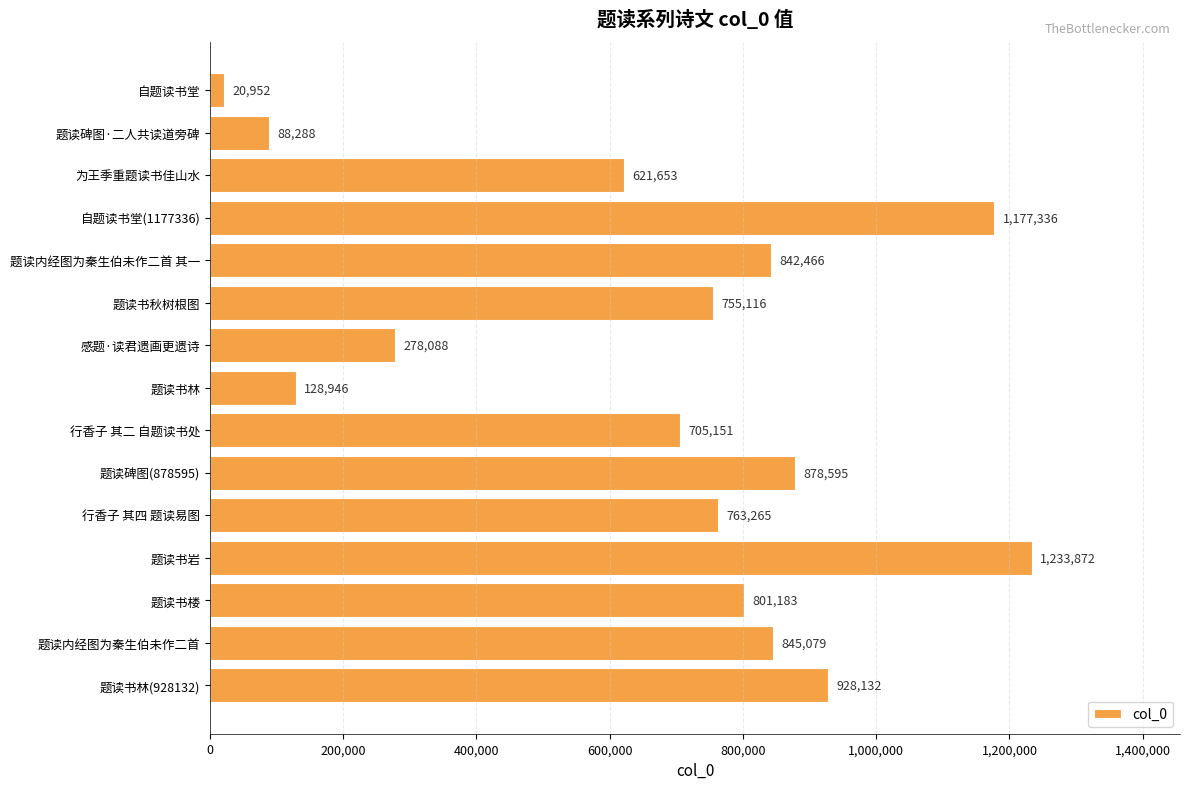

Reading top to bottom, transcribe all the data shown in this chart.

自题读书堂=20952	题读碑图·二人共读道旁碑=88288	为王季重题读书佳山水=621653	自题读书堂(1177336)=1177336	题读内经图为秦生伯未作二首 其一=842466	题读书秋树根图=755116	感题·读君遗画更遗诗=278088	题读书林=128946	行香子 其二 自题读书处=705151	题读碑图(878595)=878595	行香子 其四 题读易图=763265	题读书岩=1233872	题读书楼=801183	题读内经图为秦生伯未作二首=845079	题读书林(928132)=928132